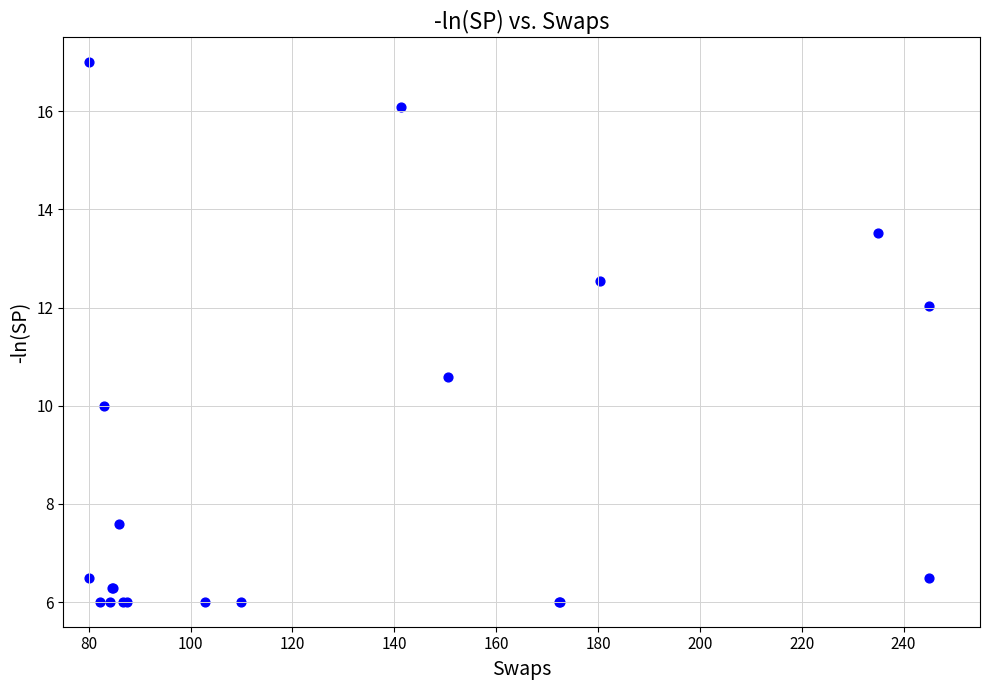

What Y value in the scatter plot is closest to 11?

10.6